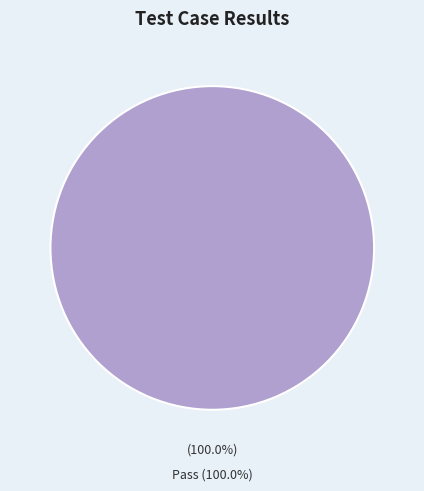

To the nearest percent, what percentage of the pie is Pass?

100%